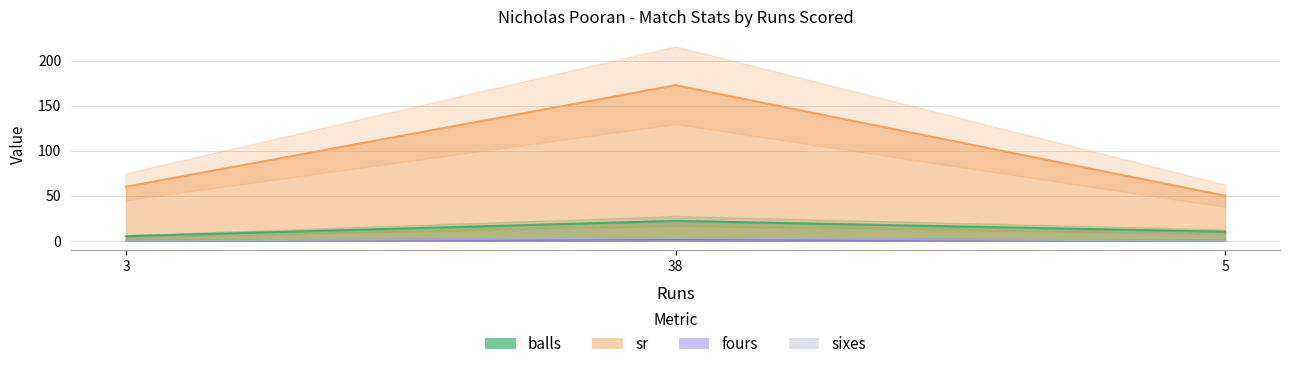

Does the chart have visible grid lines?

Yes